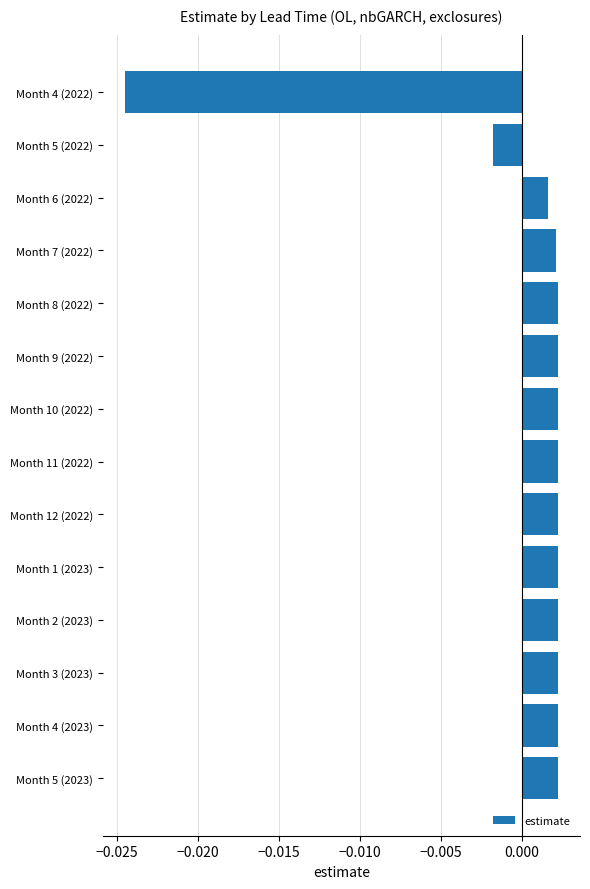

Between Month 4 (2022) and Month 12 (2022), which is larger?

Month 12 (2022)